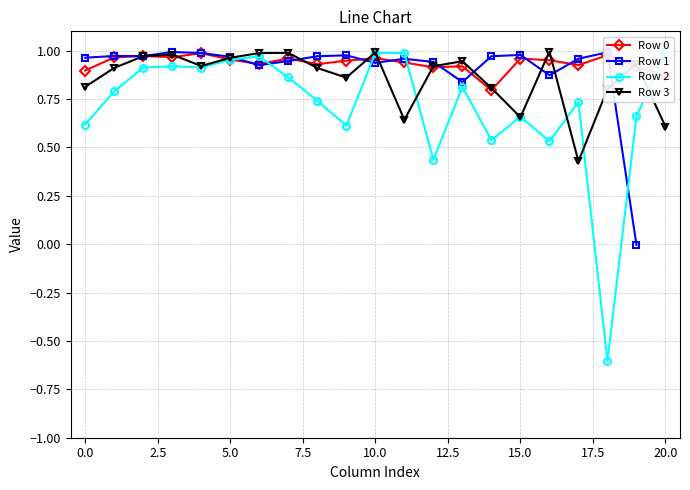

Is it true that Row 0 equals 1.6 at 10.0?

False